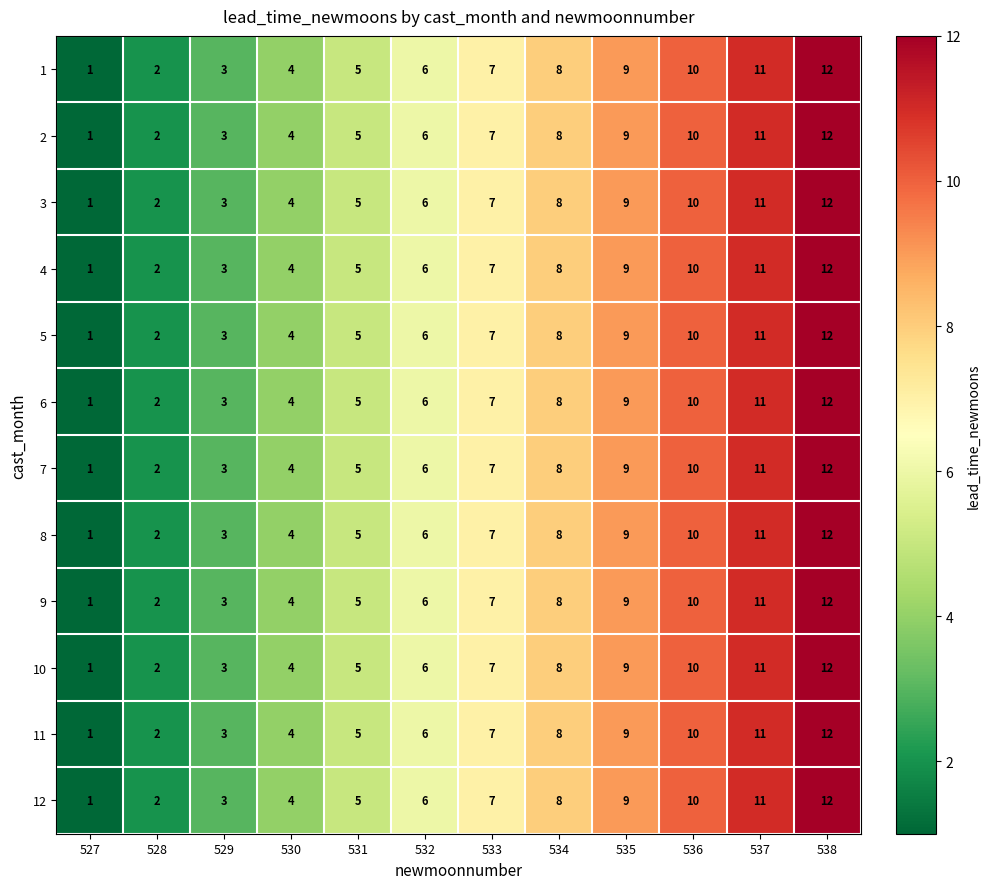

At which category is the sum across all series the highest?

538